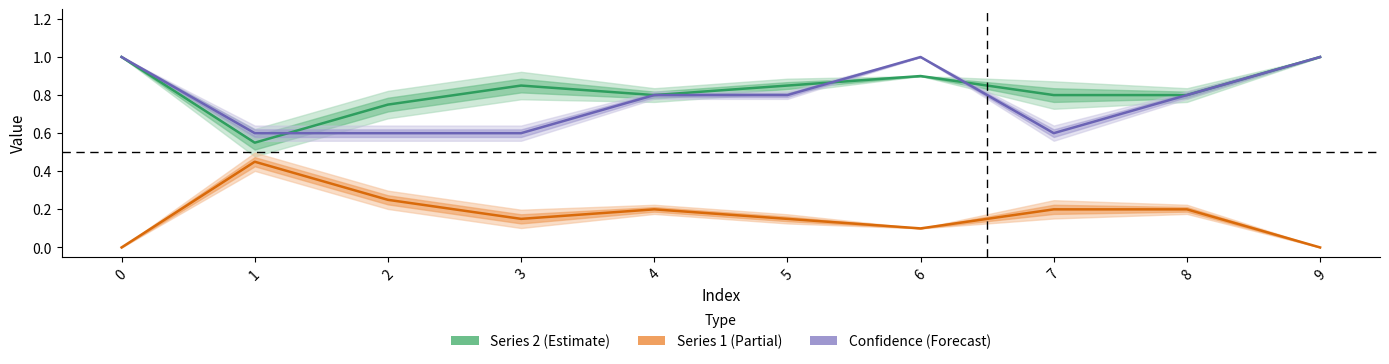

Between which two adjacent categories do Confidence (Forecast) and Series 2 (Estimate) first intersect?

1 and 2